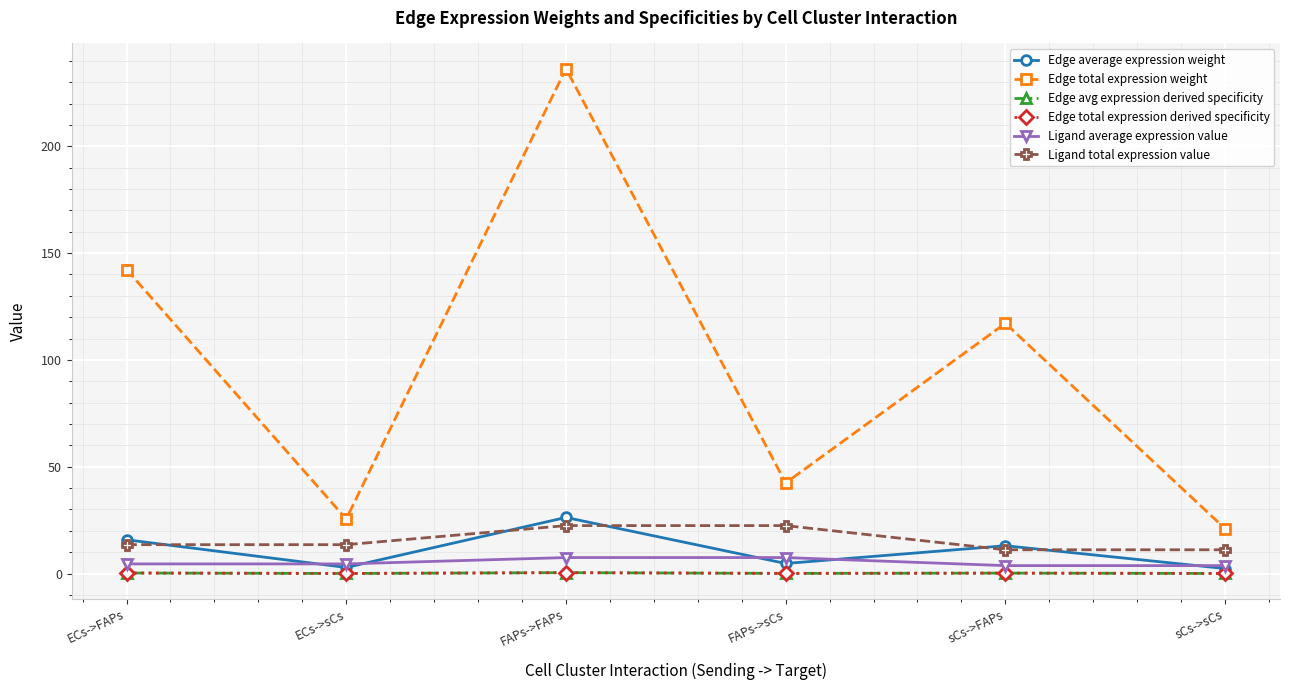

Does the chart have visible grid lines?

Yes